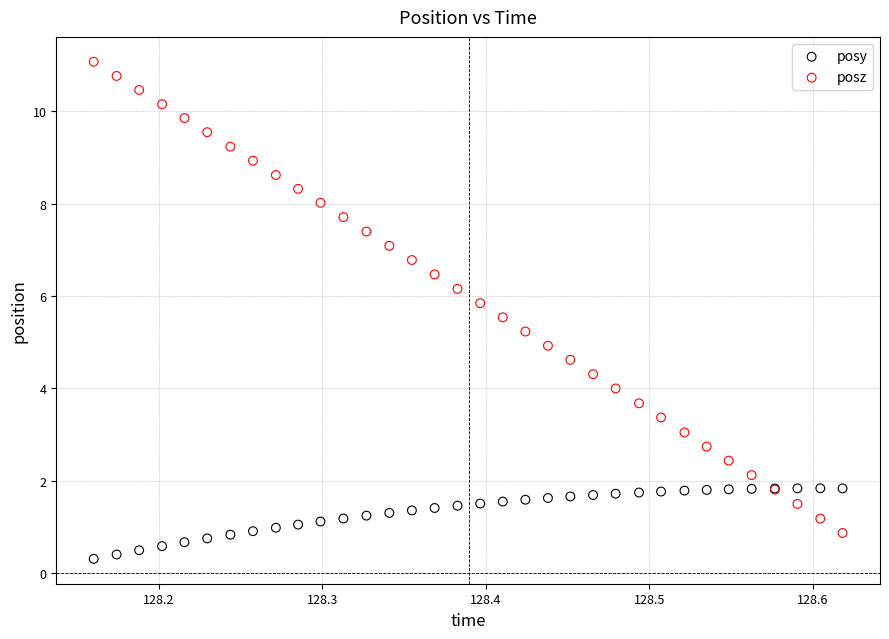

Which series contains the lowest Y value?

posy